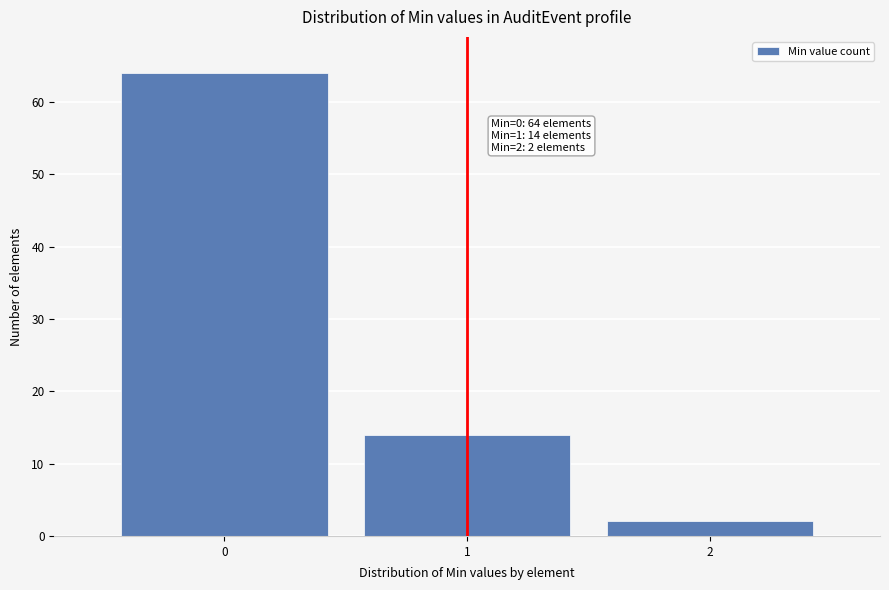

Reading left to right, what are all the values shown in this chart?

64	14	2